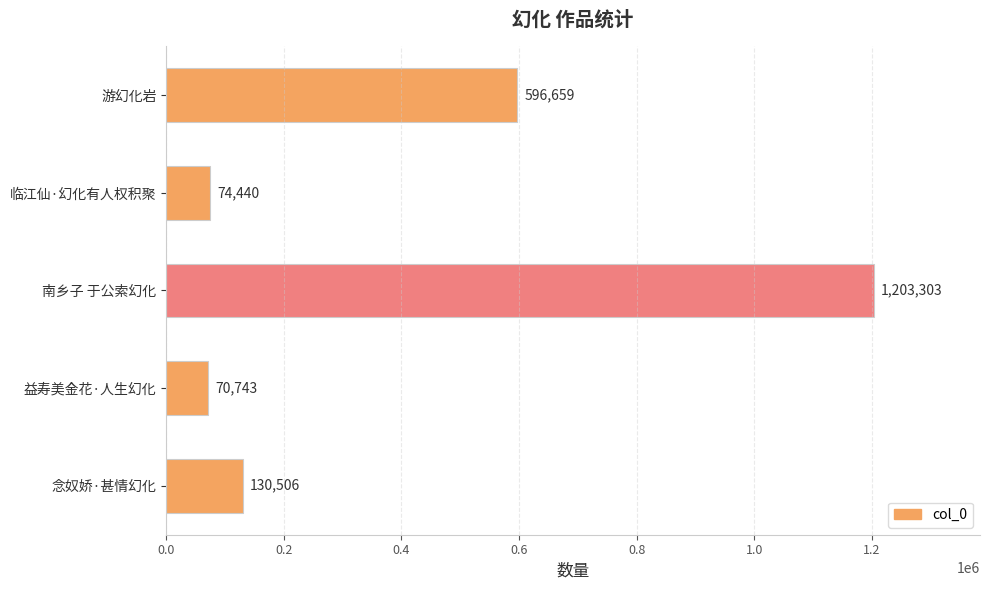

Reading top to bottom, transcribe all the data shown in this chart.

596659	74440	1203303	70743	130506